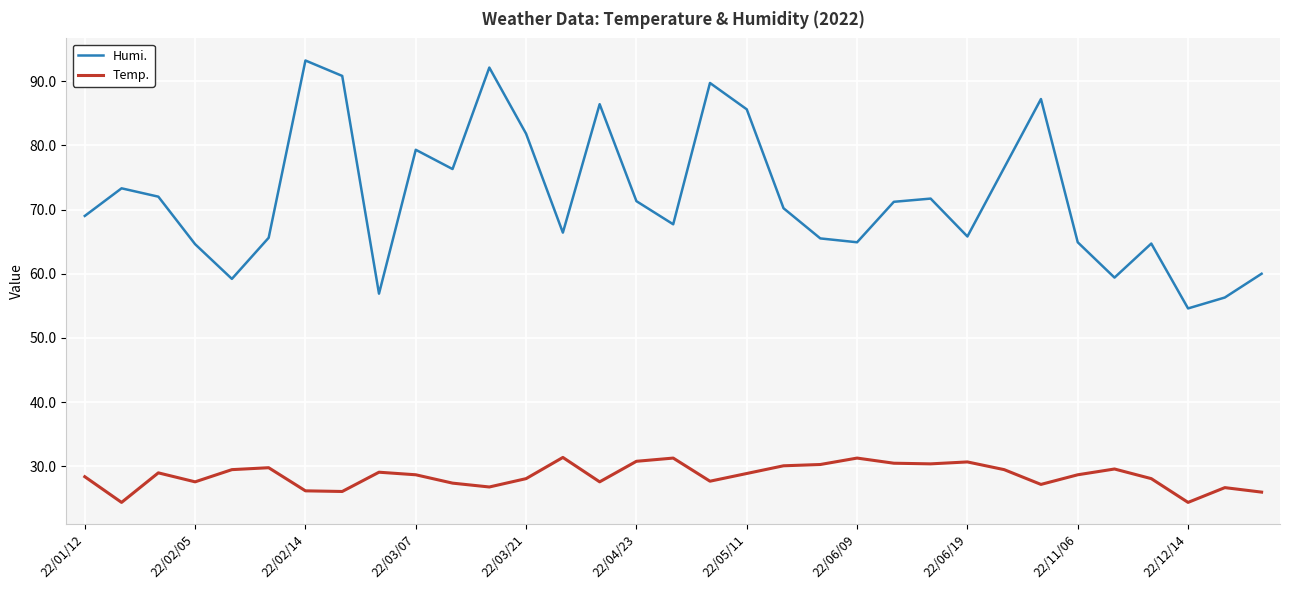

What is the minimum value for Temp.?

24.4